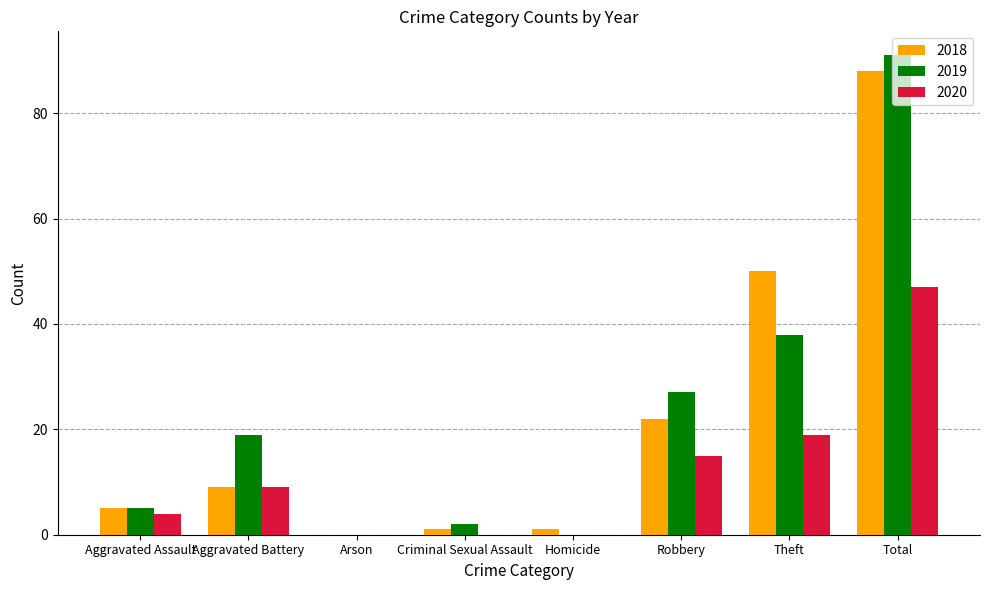

Between Aggravated Assault and Theft, which series saw the biggest shift?

2018